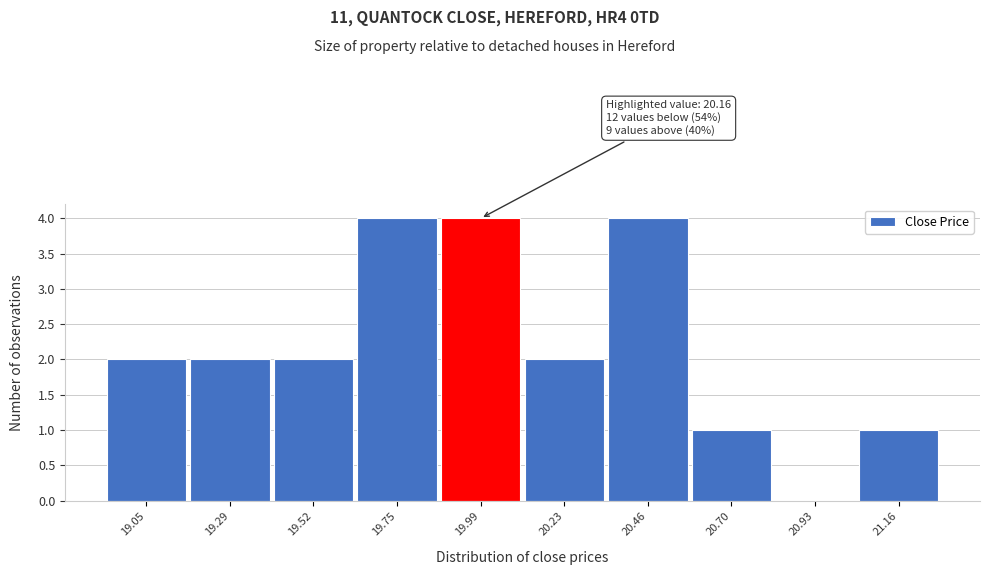

Reading right to left, extract all data points from this chart.

21.16=1	20.93=0	20.70=1	20.46=4	20.23=2	19.99=4	19.75=4	19.52=2	19.29=2	19.05=2